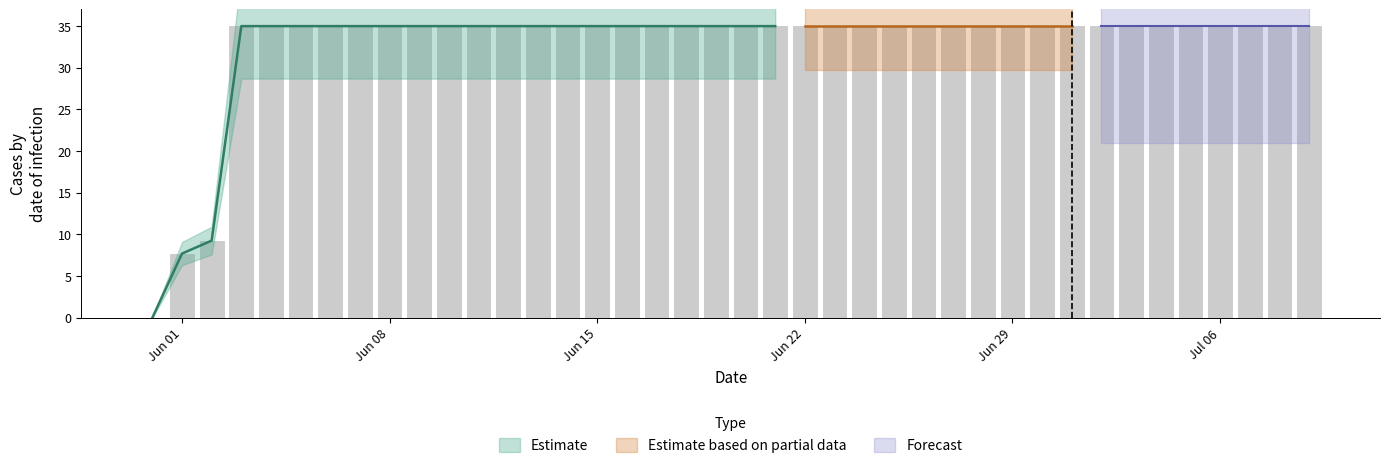

The chart shows a value of 46.9 at 2020-06-24. True or false?

False